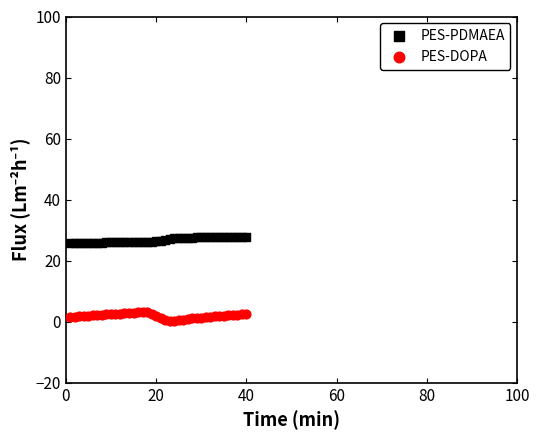

Across all data points, what is the range of X values (max minus min)?

39.0